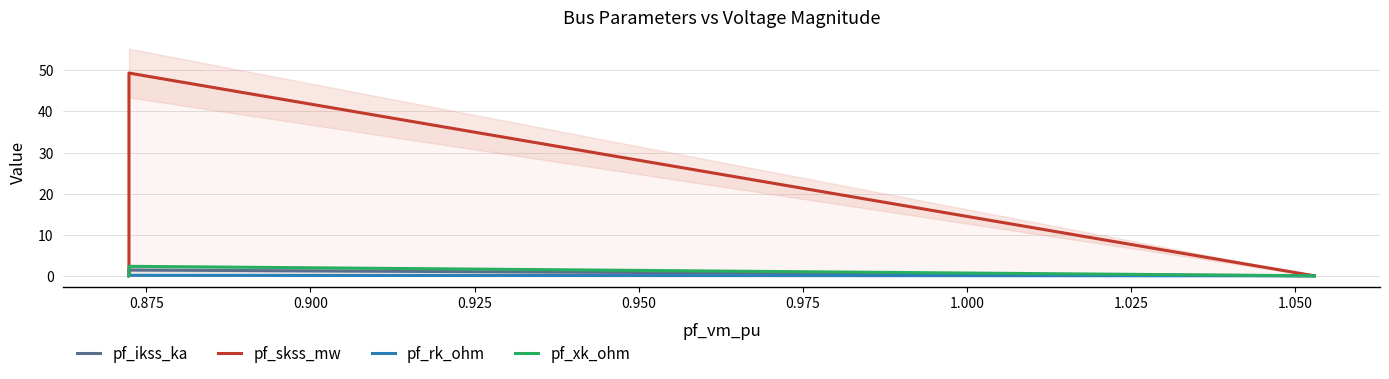

Reading left to right, list all the values displayed in this chart.

pf_ikss_ka: 0.0	0.0	0.0	1.4	0.0
pf_skss_mw: 0.0	0.0	0.0	49.3	0.0
pf_rk_ohm: 0.0	0.0	0.0	0.1	0.0
pf_xk_ohm: 0.0	0.0	0.0	2.3	0.0